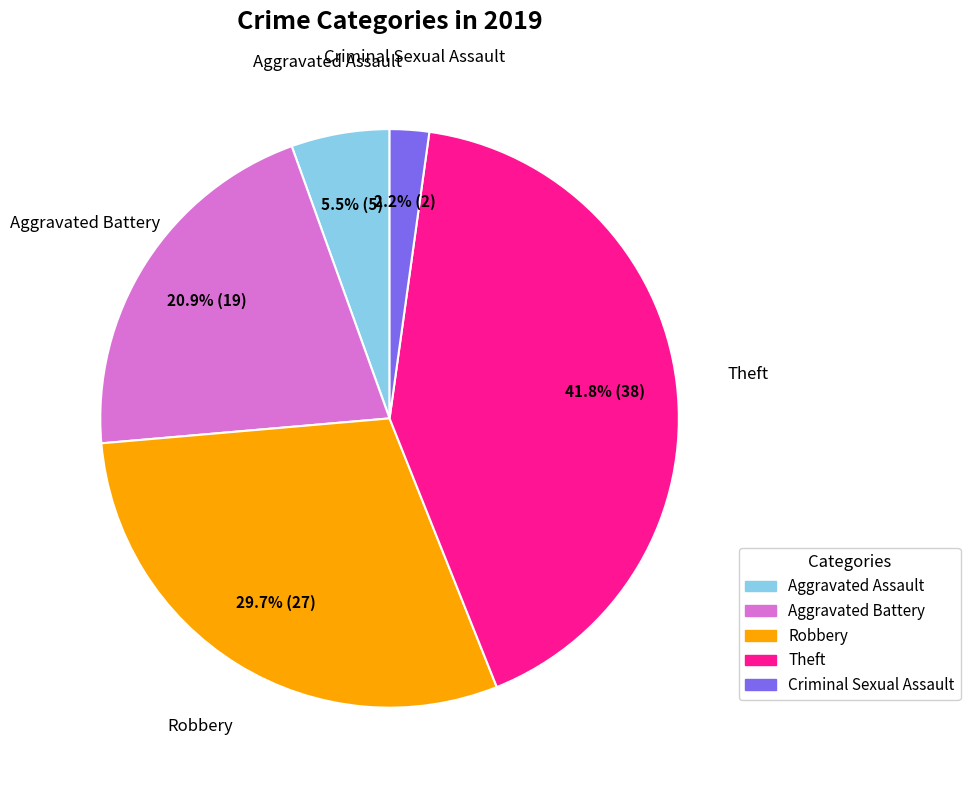

Does any single category account for the majority?

No